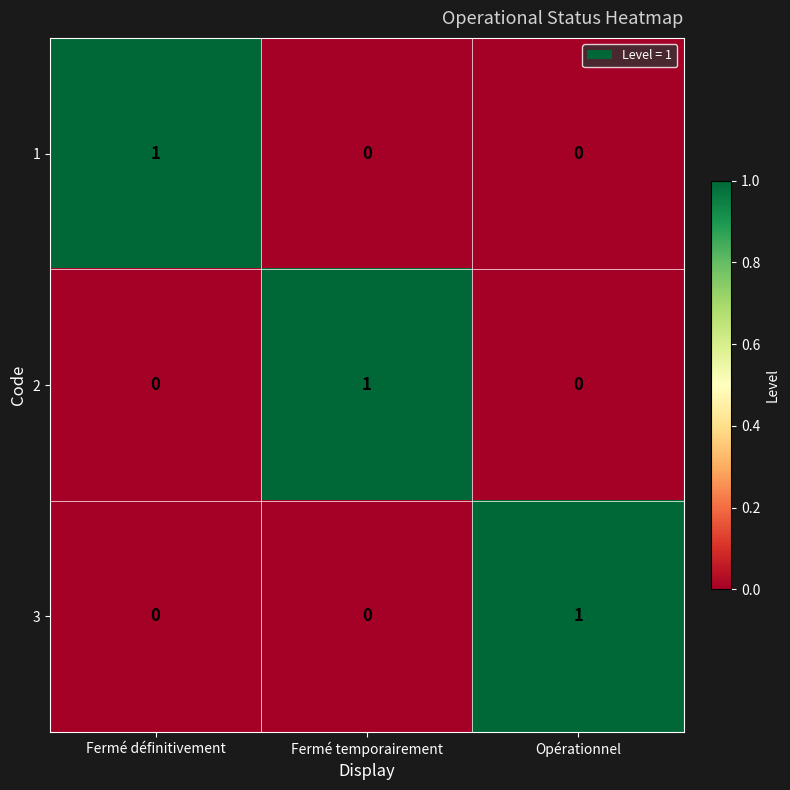

At how many categories does at least one series exceed 0?

3